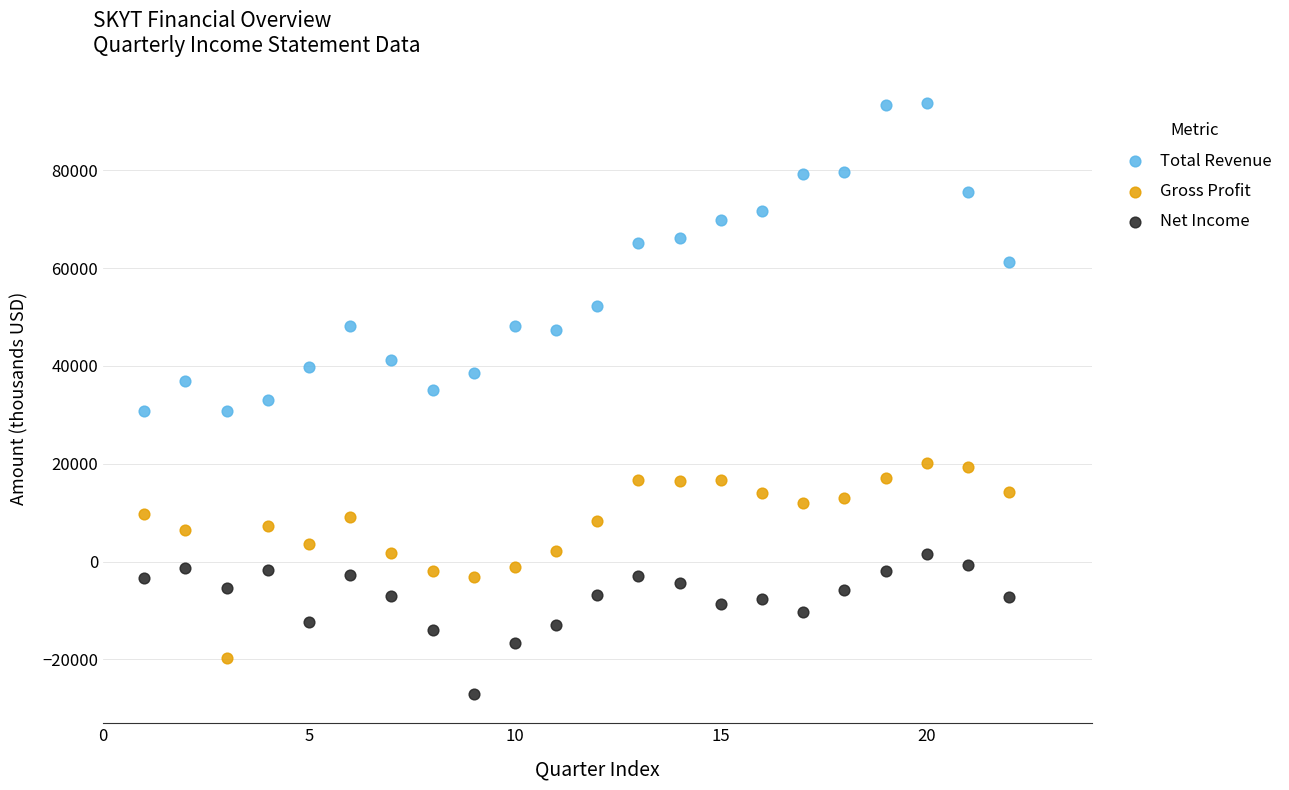

What is the X range (max minus min) for the scatter plot?

21